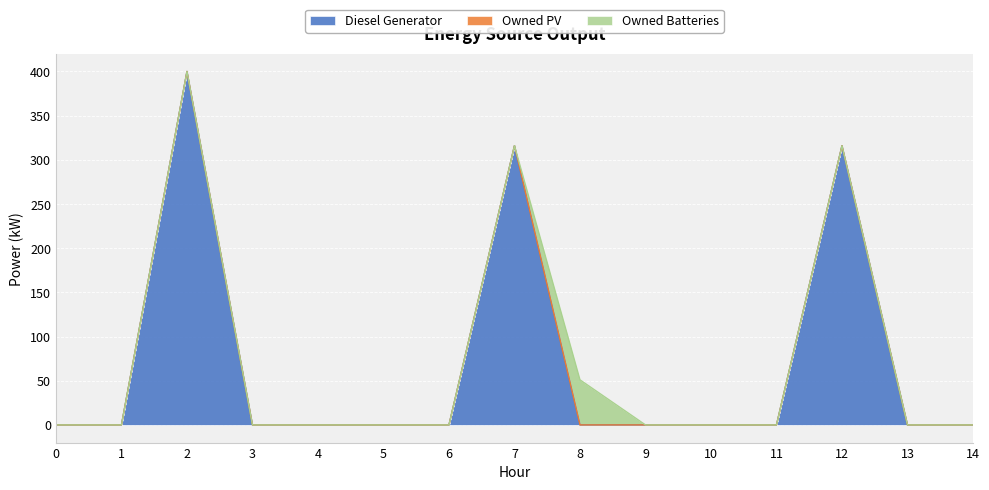

What is the sum of all Owned Batteries values?

51